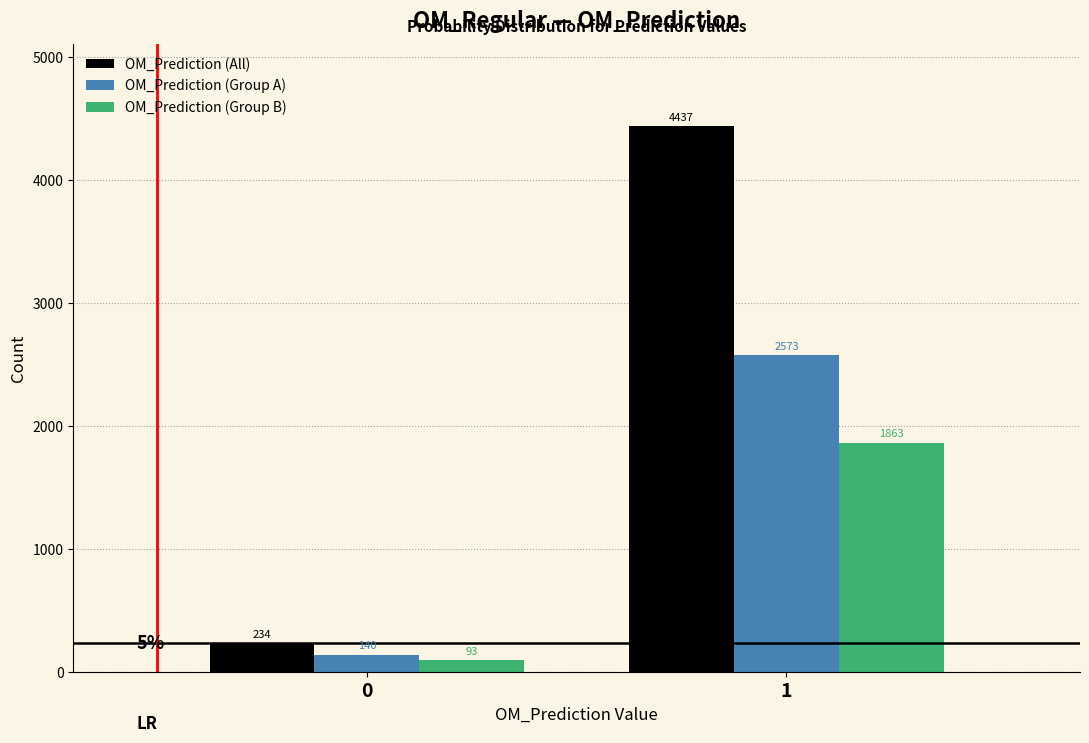

Is it true that OM_Prediction (Group A) equals 4260.6 at 1?

False